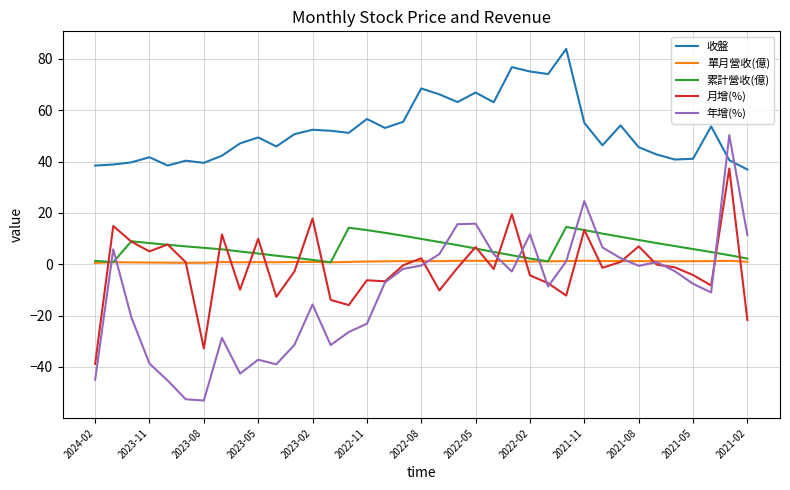

True or false: 收盤 and 年增(%) cross at least once.

True